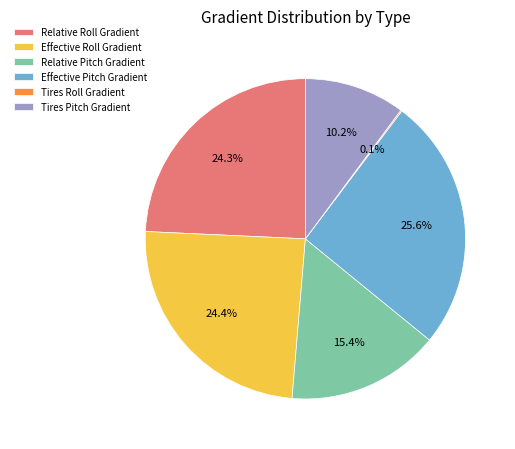

True or false: Effective Pitch Gradient accounts for 26% of the total.

True